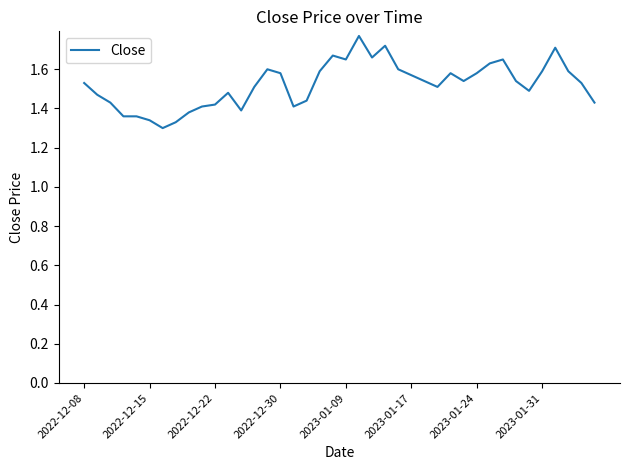

Is this an area chart (filled region under the line)?

No